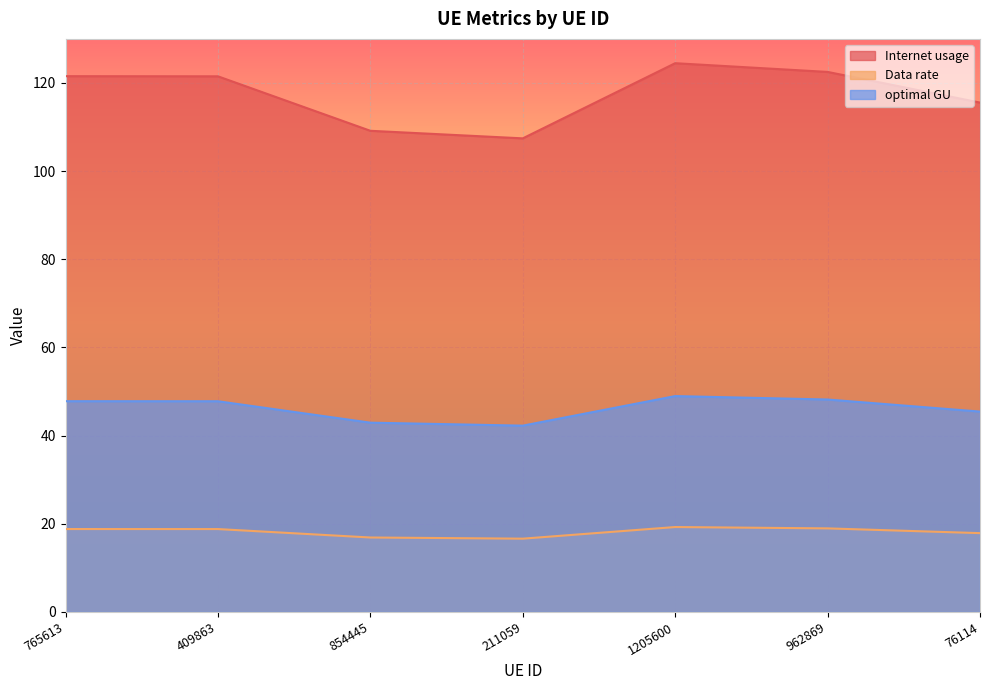

At 409863, list the series in order from smallest to largest.

Data rate, optimal GU, Internet usage